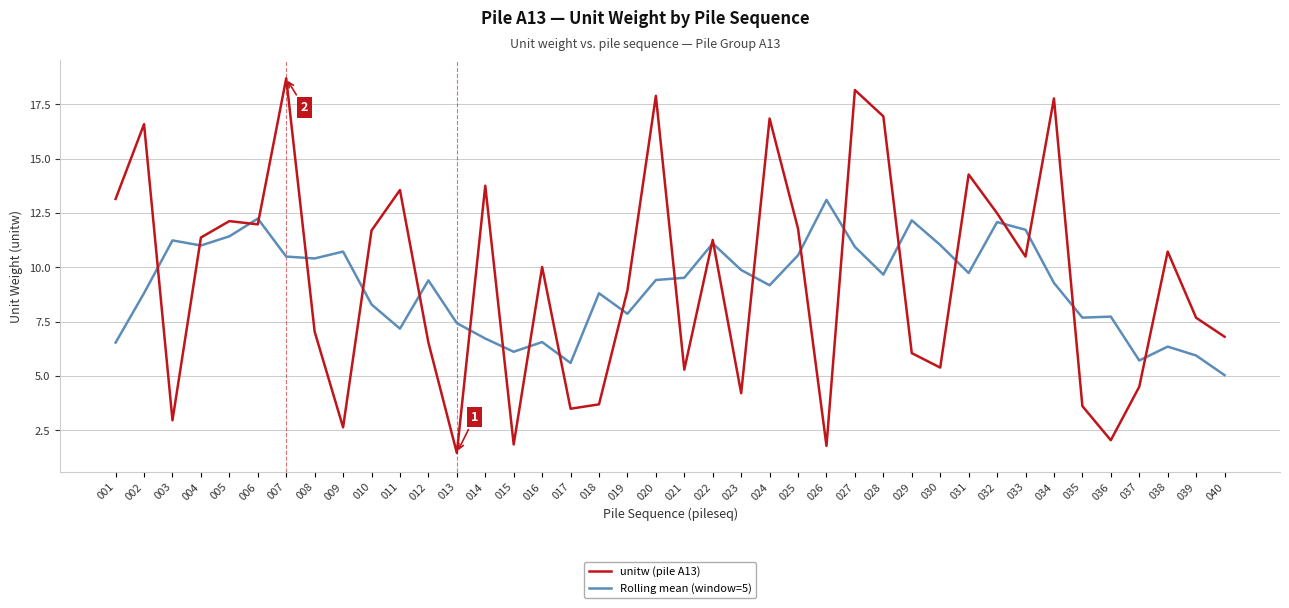

What is the difference between the maximum and minimum values in the unitw (pile A13) series?

17.2